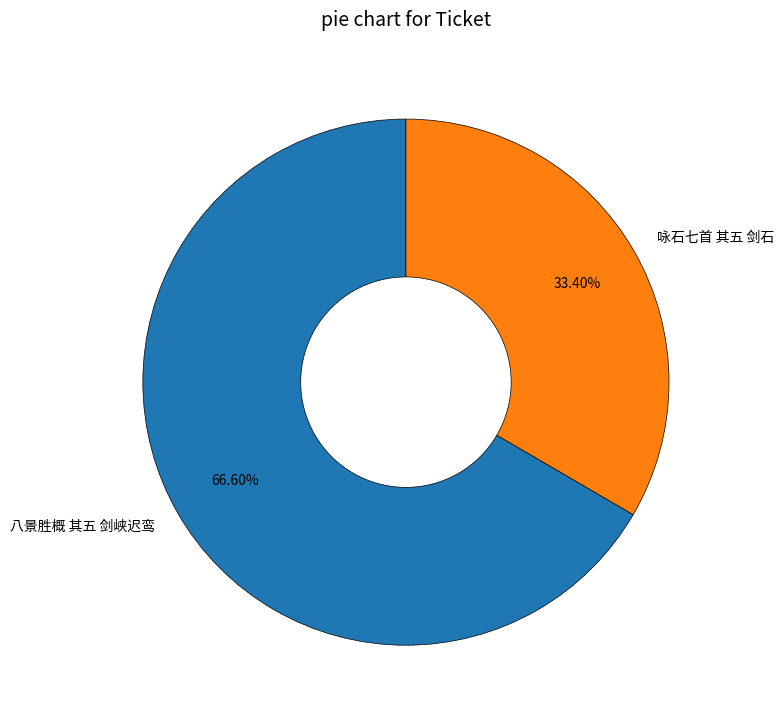

What is the largest slice in the pie chart?

八景胜概 其五 剑峡迟鸾